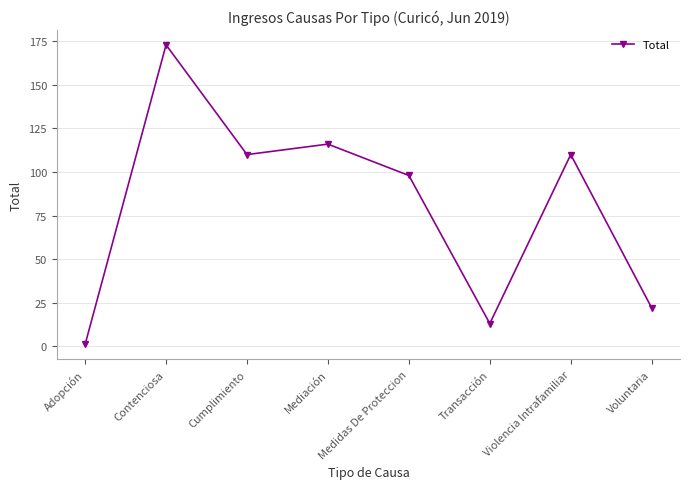

How many data points does each series have?

8